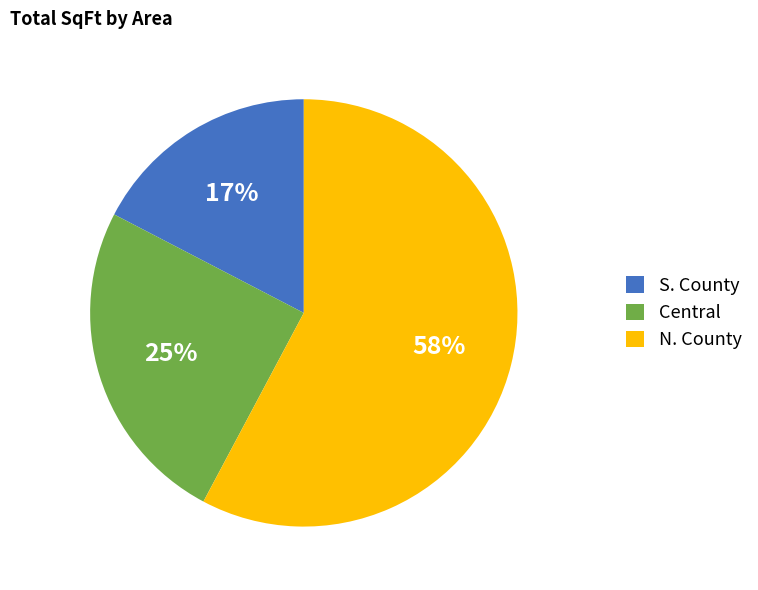

Does any single category account for the majority?

Yes